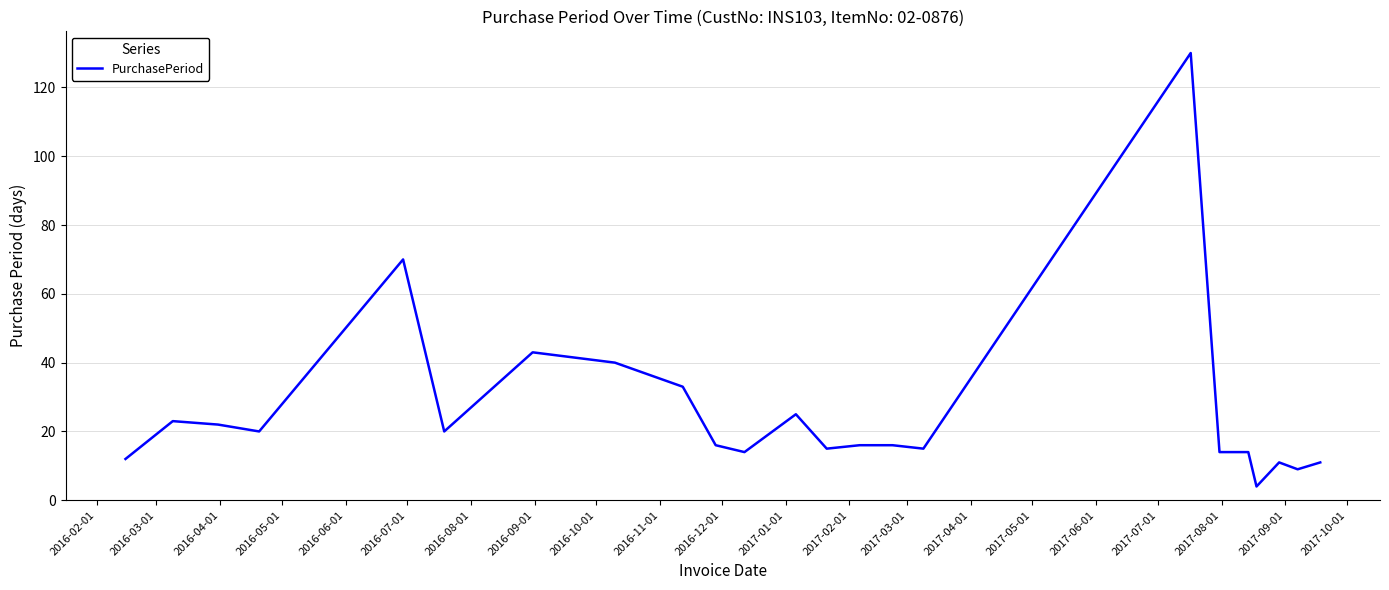

How many lines are shown in the chart?

1